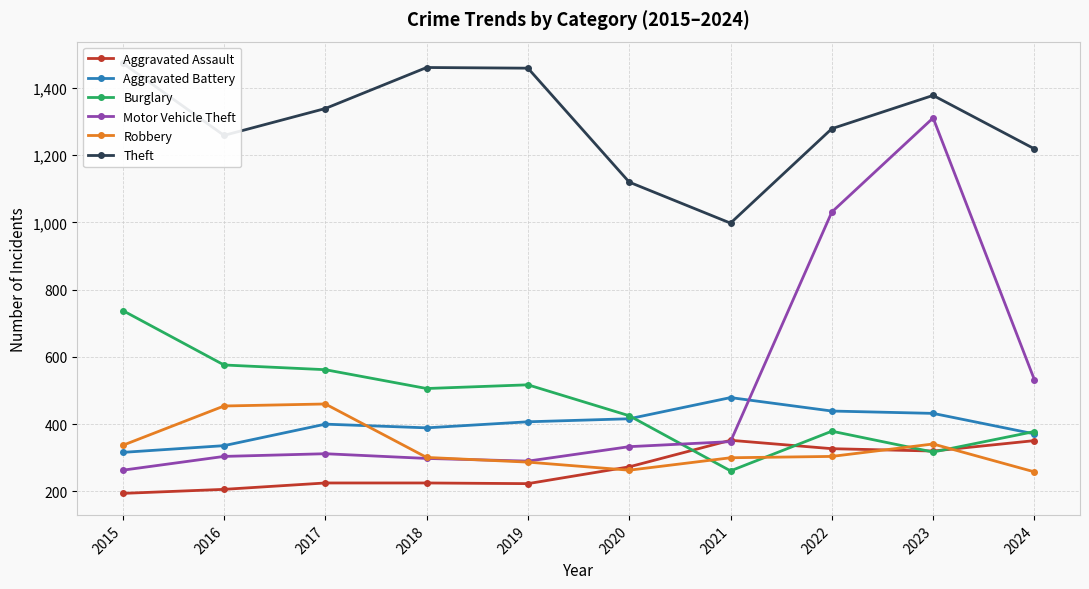

How many values in the Motor Vehicle Theft series are below 333?

5